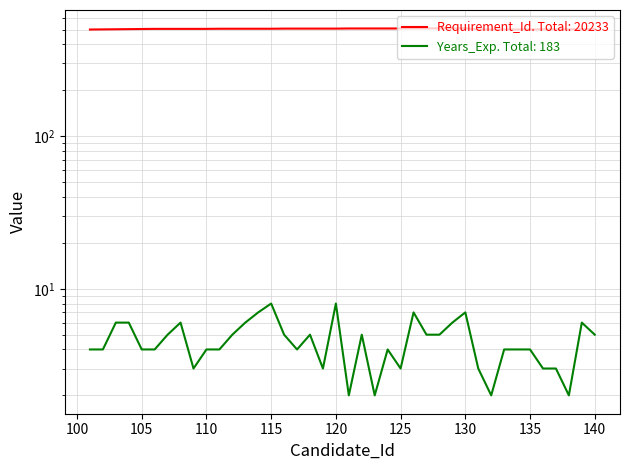

Which series has the widest spread of values?

Requirement_Id